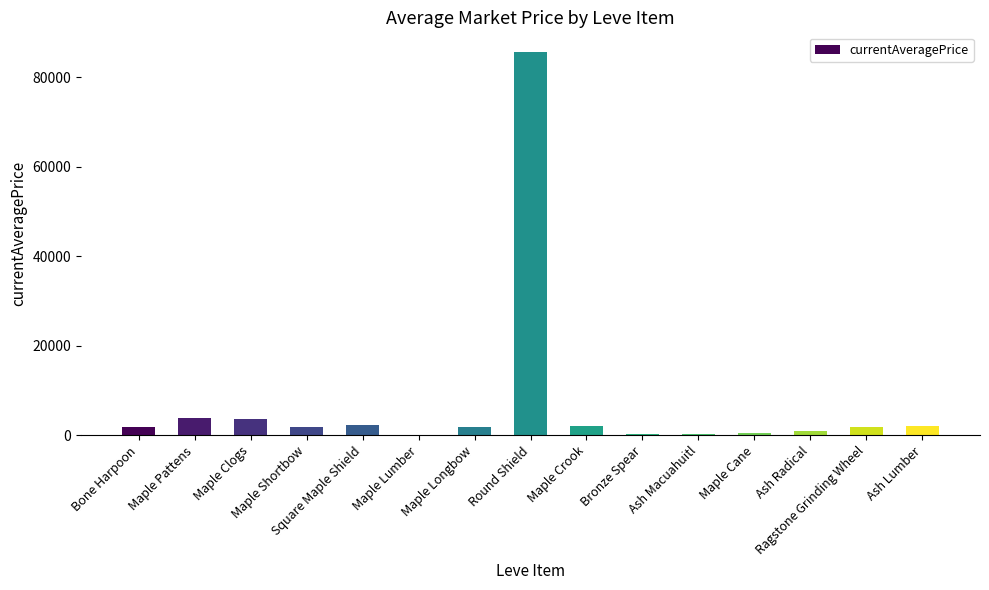

What is the maximum value shown in the chart?

85785.5